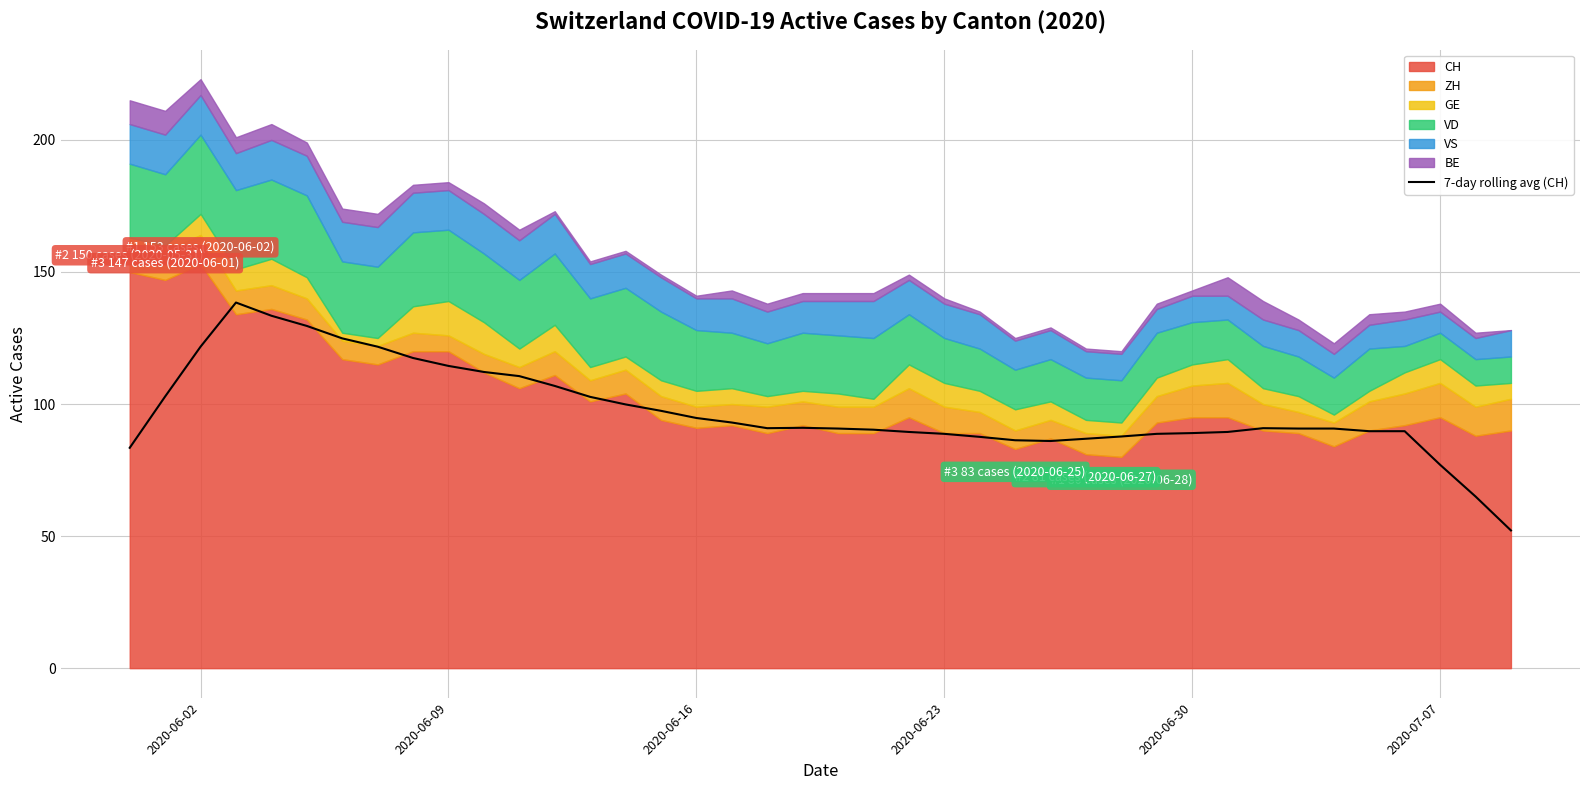

Reading left to right, list all the values displayed in this chart.

83.4	102.9	121.7	138.4	133.4	129.6	124.9	121.7	117.4	114.4	112.1	110.6	106.9	102.7	99.9	97.4	94.7	93.0	90.9	91.0	90.7	90.3	89.4	88.7	87.6	86.3	86.0	86.9	87.7	88.7	89.0	89.4	90.9	90.7	90.7	89.7	89.7	77.0	65.0	52.1